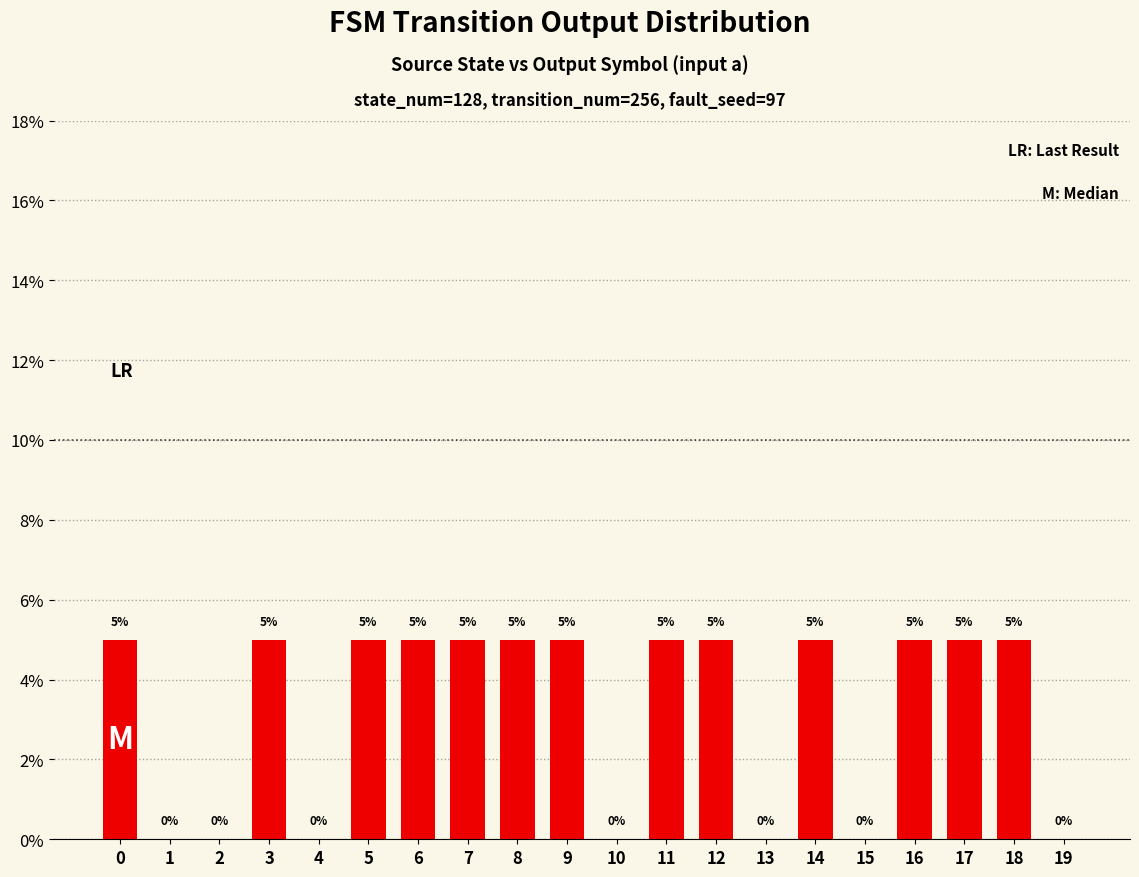

Reading right to left, transcribe all the data shown in this chart.

0	5	5	5	0	5	0	5	5	0	5	5	5	5	5	0	5	0	0	5